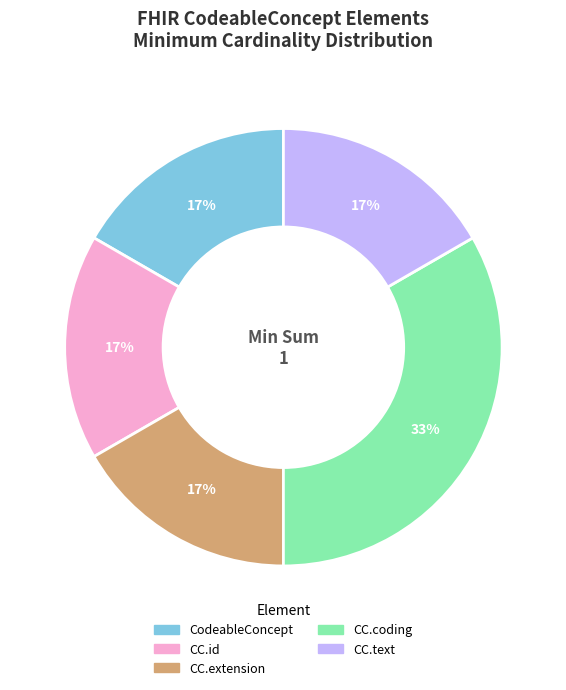

Does any single category account for the majority?

No